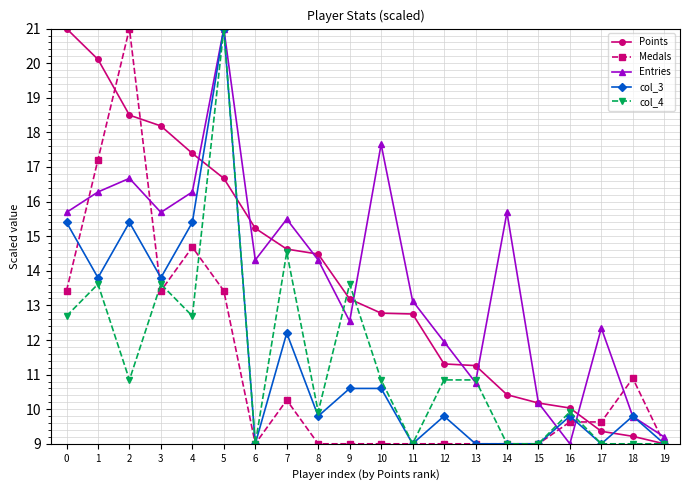

How many lines are shown in the chart?

5